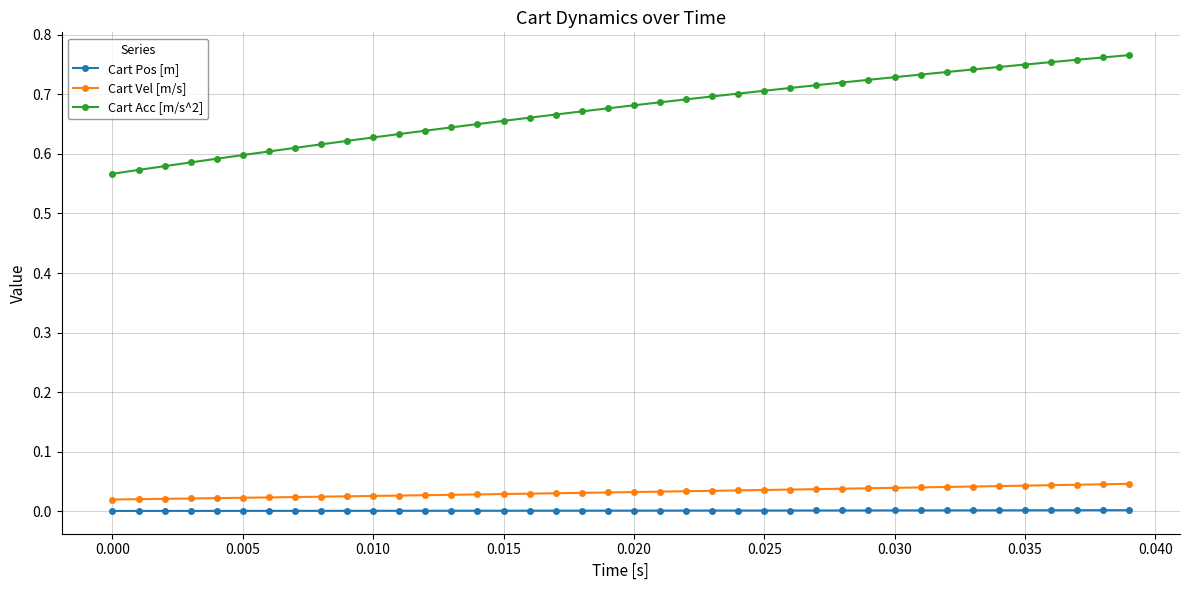

Which series has the largest range (max minus min)?

Cart Acc [m/s^2]